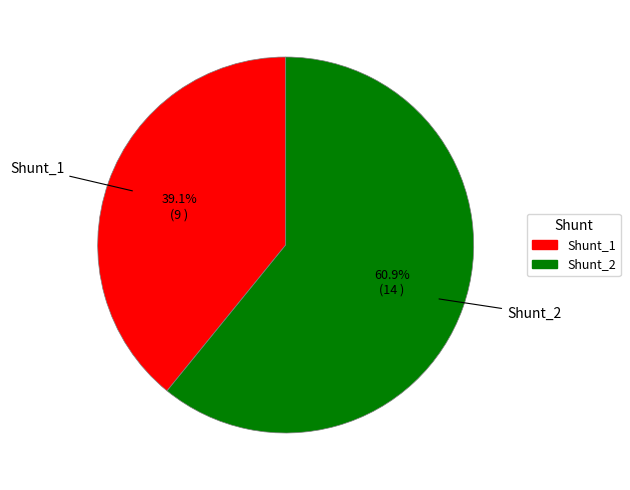

Combined, do Shunt_2 and Shunt_1 account for over 50%?

Yes